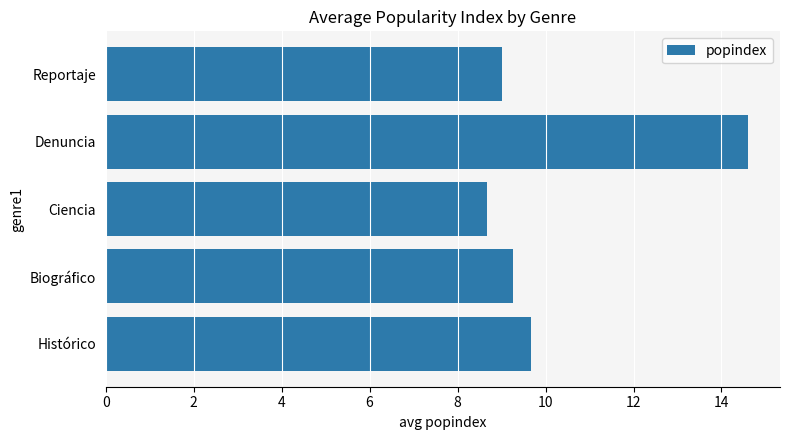

What is the smallest value displayed?

8.7